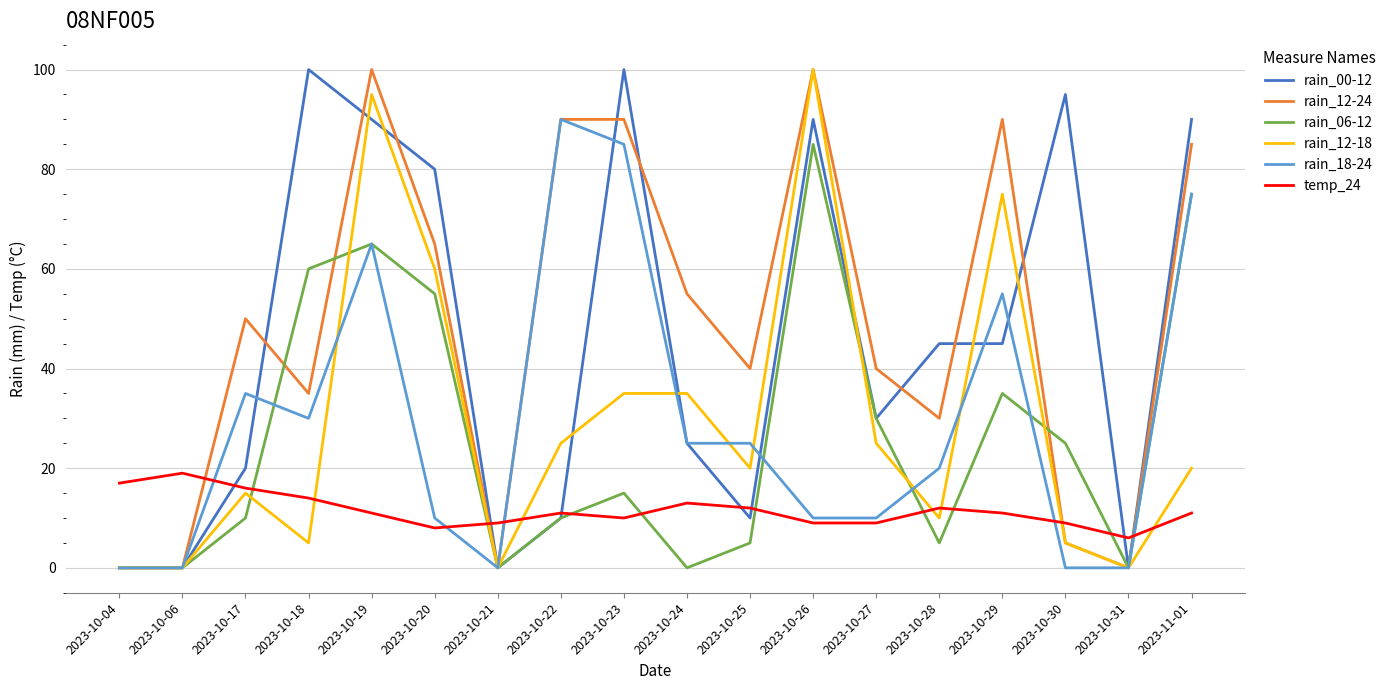

True or false: rain_00-12 has more than 2 points higher than both neighbors.

True